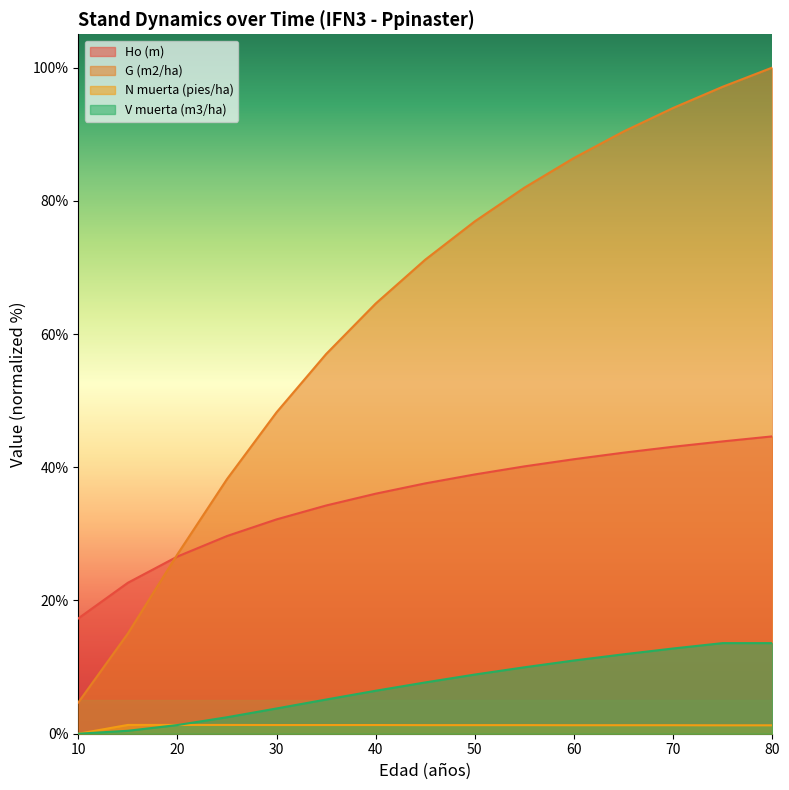

The V muerta (m3/ha) series shows 0.4 at 15. True or false?

True